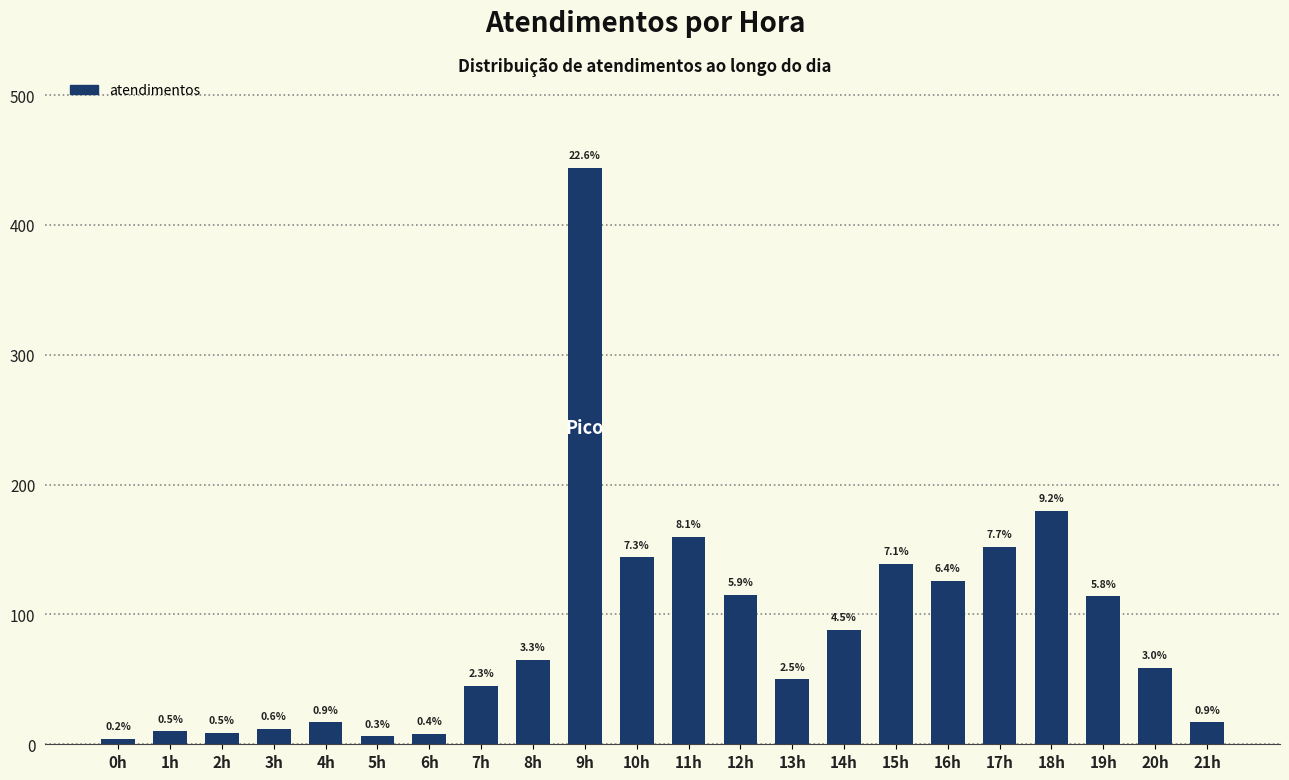

The value at 11h is 44. True or false?

False